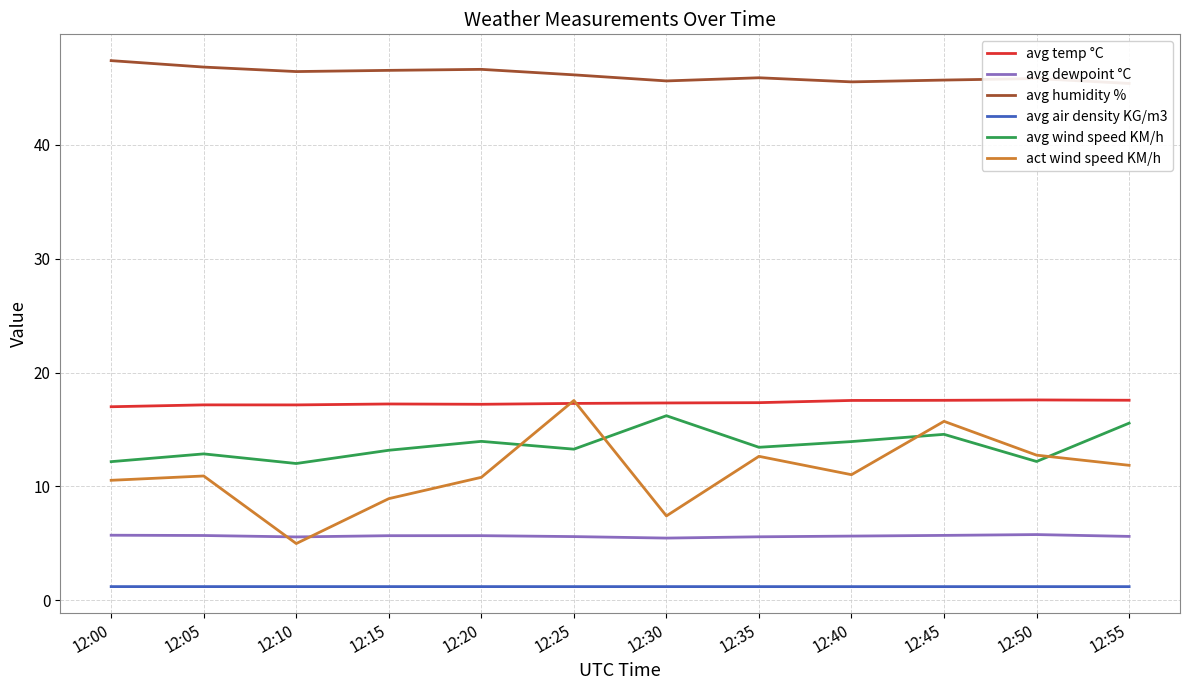

What is the value of the avg humidity % point at the 1st from the left?

47.4